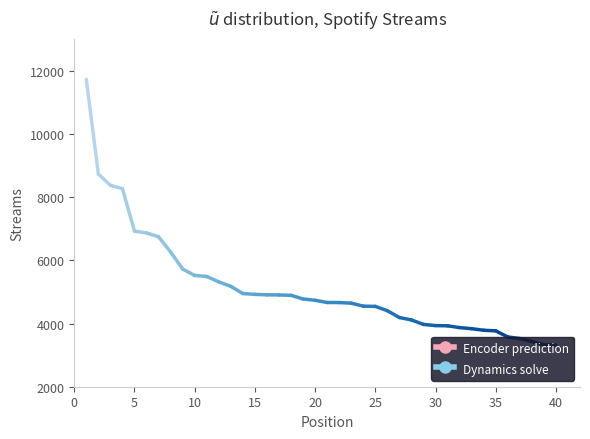

Reading right to left, list all the values displayed in this chart.

40=3318	39=3328	38=3432	37=3525	36=3575	35=3768	34=3787	33=3837	32=3871	31=3928	30=3935	29=3972	28=4114	27=4190	26=4406	25=4543	24=4550	23=4645	22=4664	21=4666	20=4736	19=4778	18=4893	17=4904	16=4909	15=4923	14=4949	13=5177	12=5318	11=5490	10=5523	9=5725	8=6265	7=6745	6=6869	5=6924	4=8269	3=8374	2=8732	1=11723